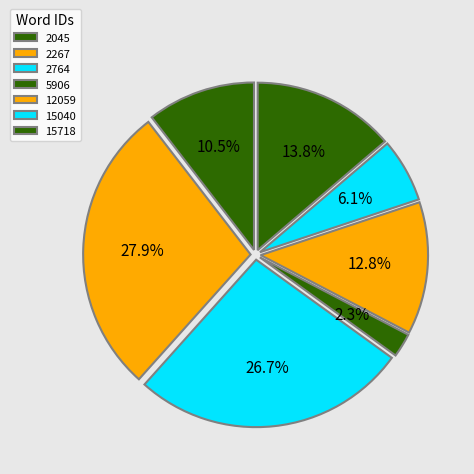

Is 5906 the majority of the pie?

No